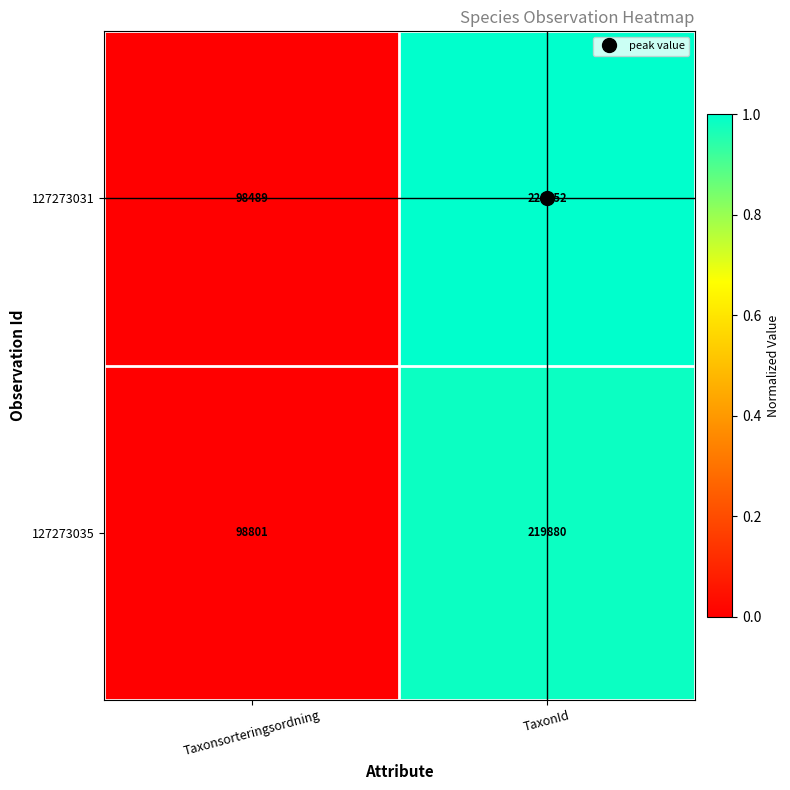

Is it true that 127273031 equals 221952 at TaxonId?

True